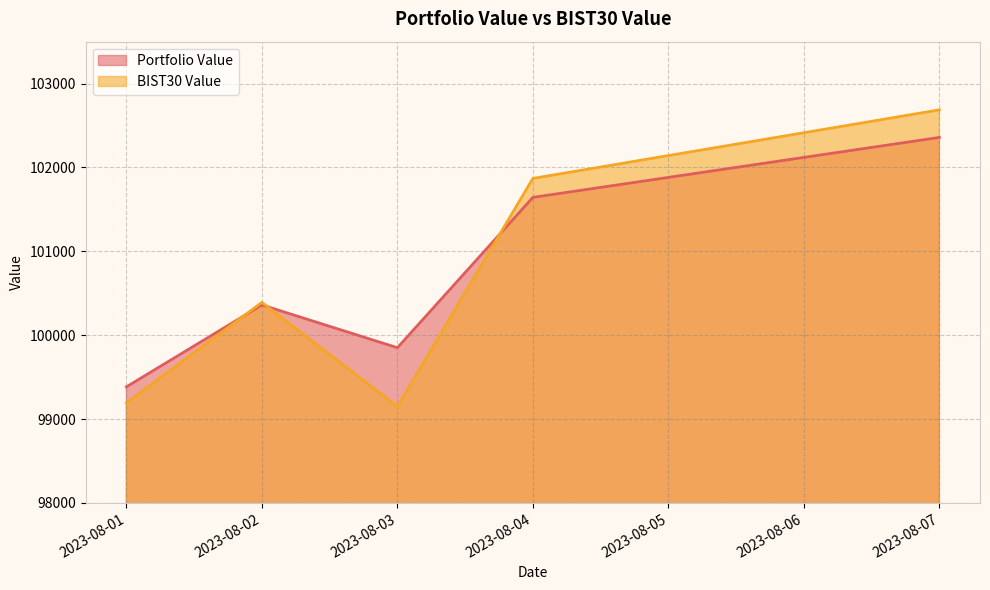

How many interior local peaks does the Portfolio Value series have?

1